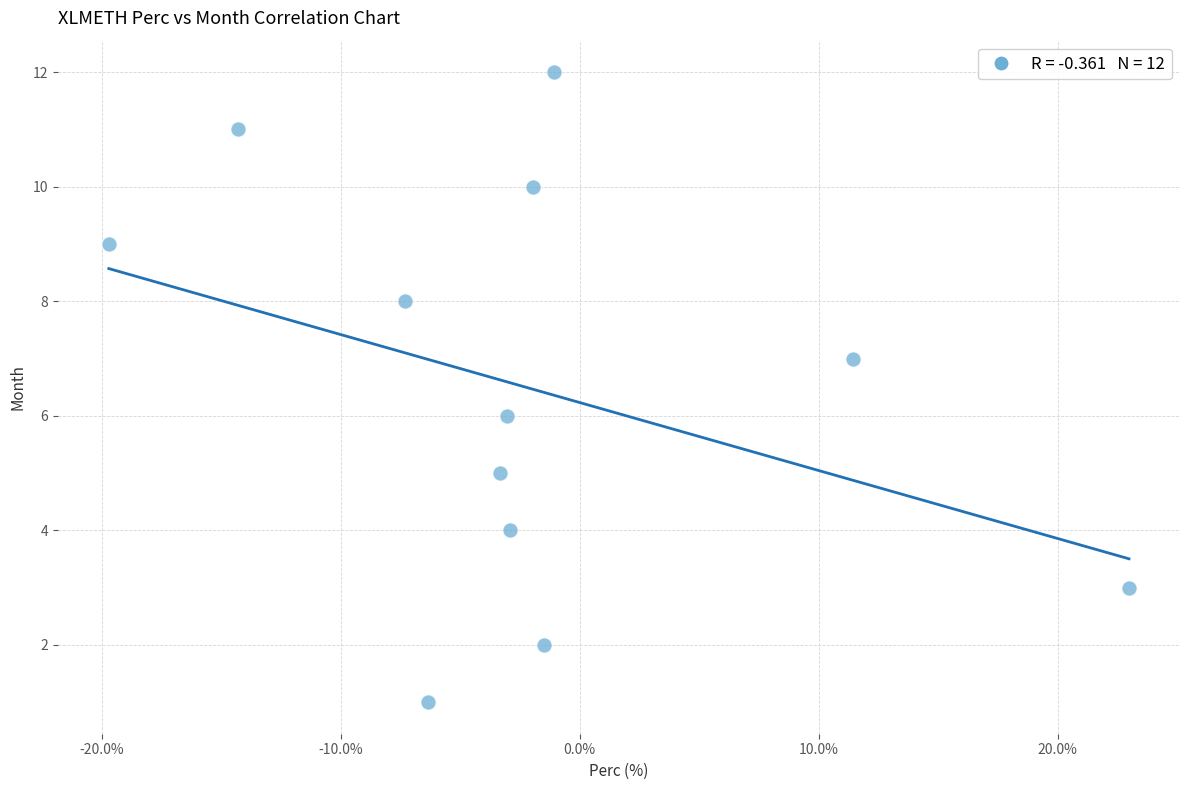

What is the range of Y values (max minus min)?

11